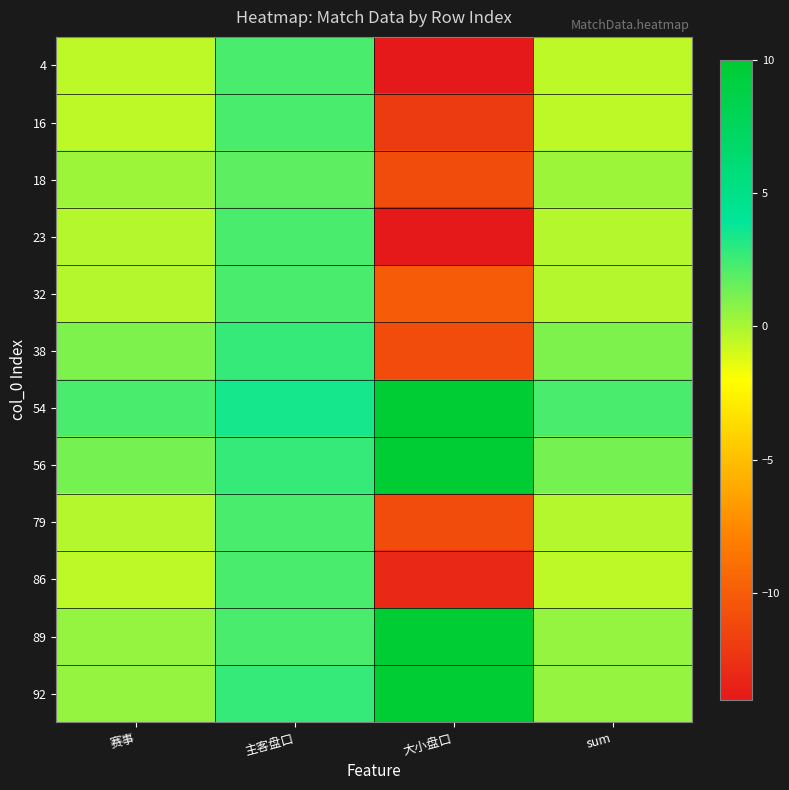

Rank the series at 赛事 from lowest to highest value.

4, 16, 86, 23, 32, 79, 18, 89, 92, 38, 56, 54